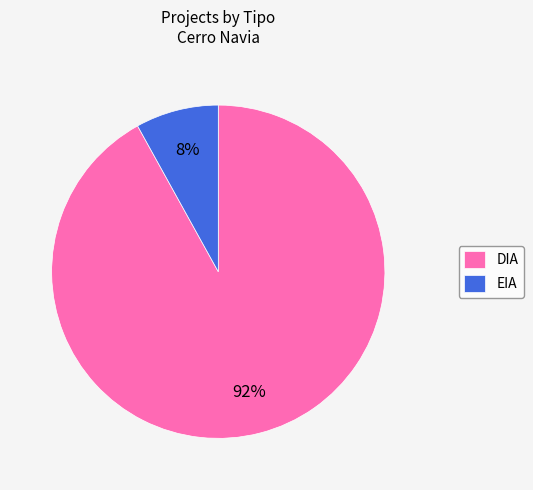

To the nearest percent, what percentage of the pie is DIA?

92%